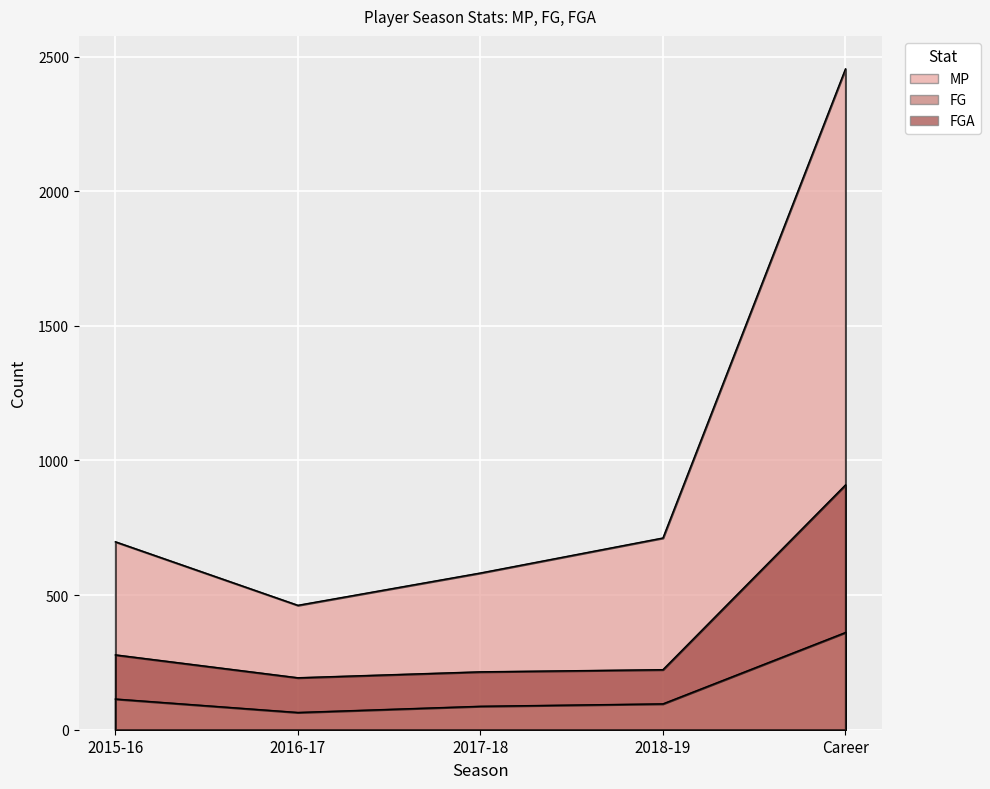

Reading left to right, list all the values displayed in this chart.

MP: 2015-16=698	2016-17=462	2017-18=582	2018-19=712	Career=2454
FG: 2015-16=114	2016-17=64	2017-18=87	2018-19=96	Career=361
FGA: 2015-16=278	2016-17=193	2017-18=215	2018-19=223	Career=909